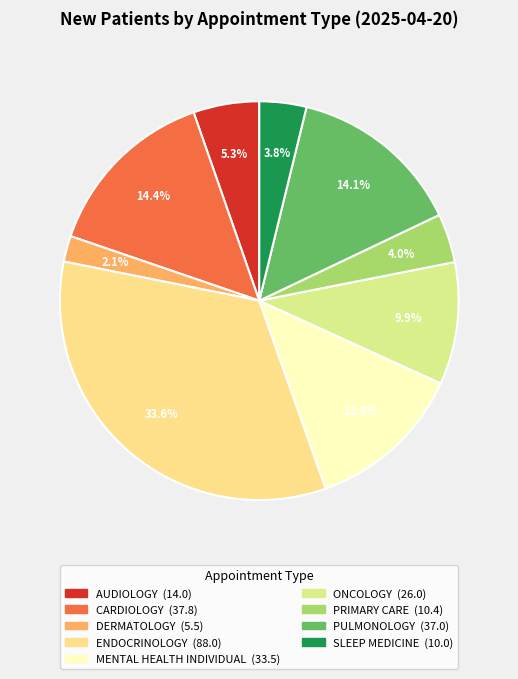

What is the ratio of the value at PULMONOLOGY to the value at SLEEP MEDICINE?

3.7